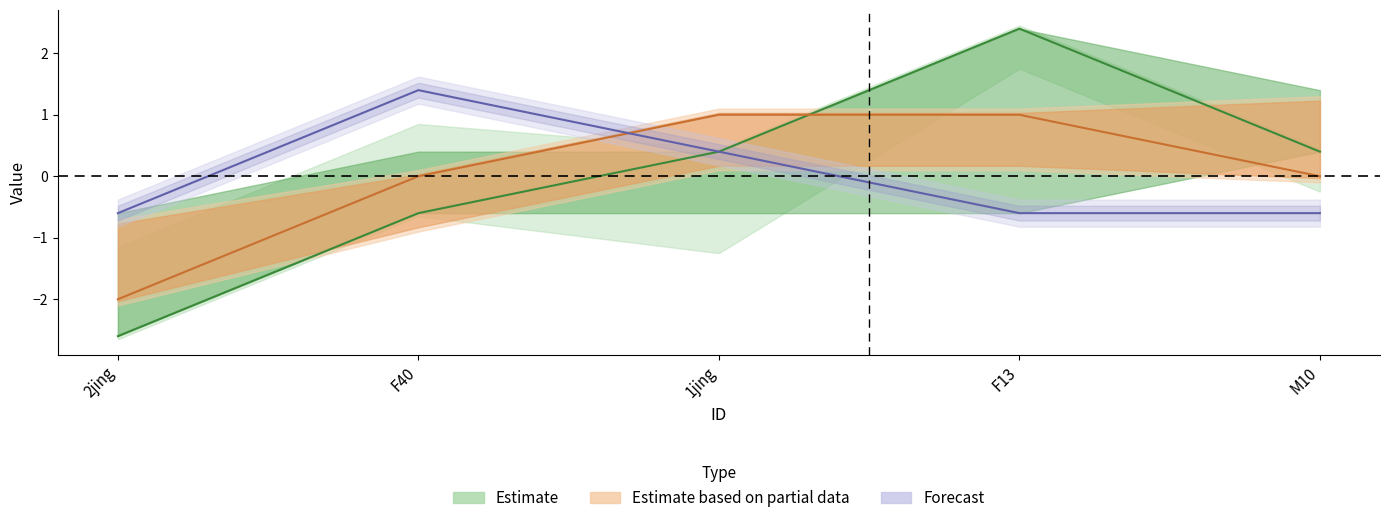

At which category is the sum across all series the highest?

F13